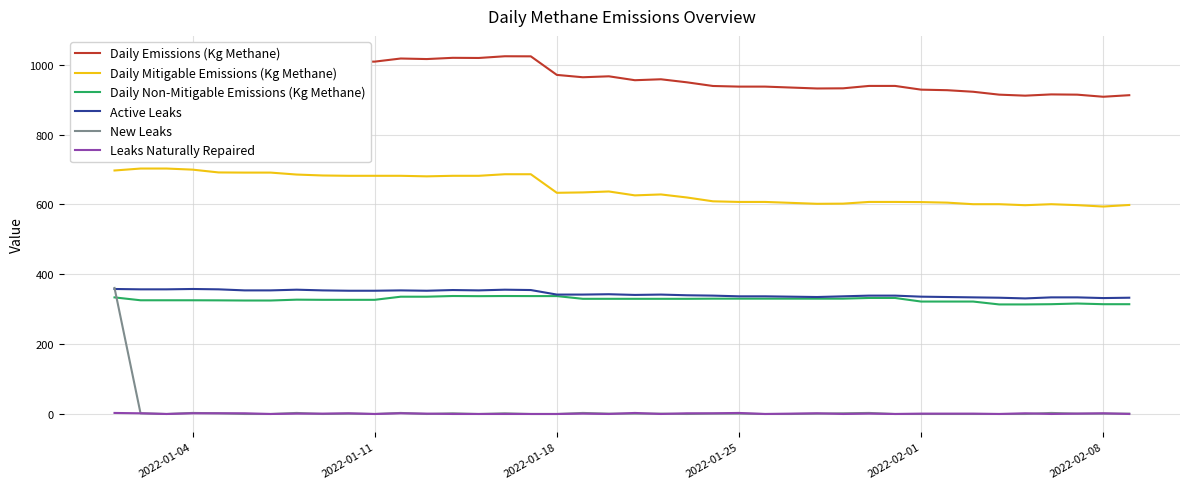

What is the highest value of the New Leaks series?

361.0